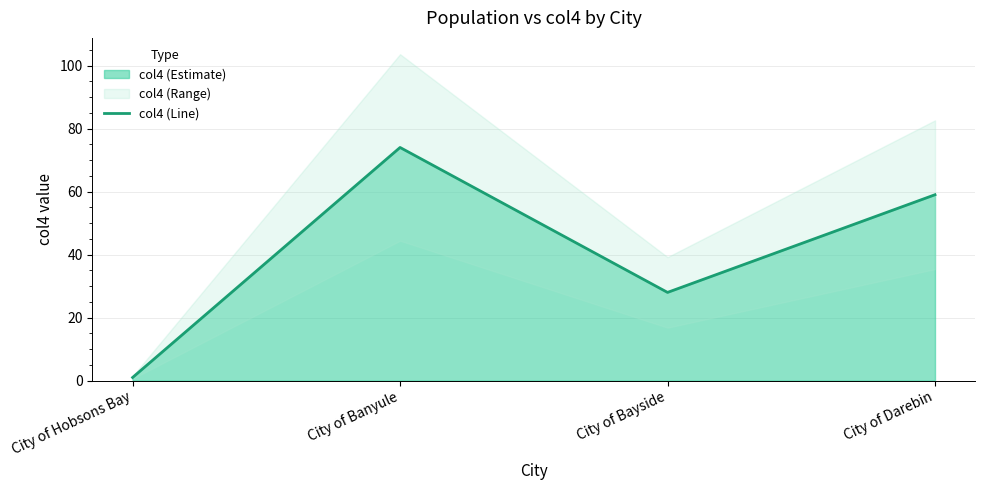

Reading right to left, extract all data points from this chart.

City of Darebin=59	City of Bayside=28	City of Banyule=74	City of Hobsons Bay=1